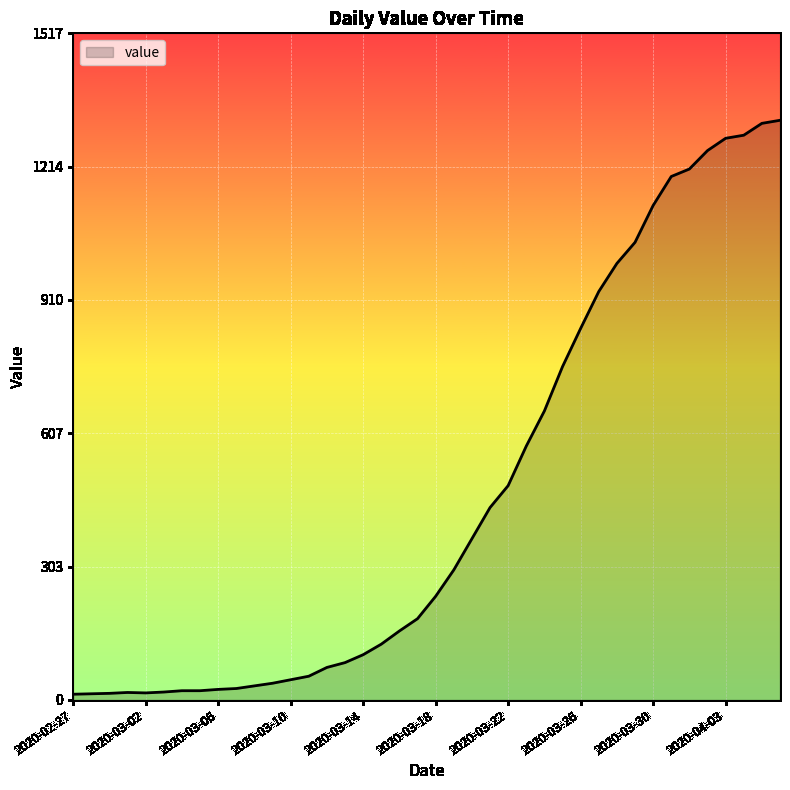

What is the smallest value displayed?

13